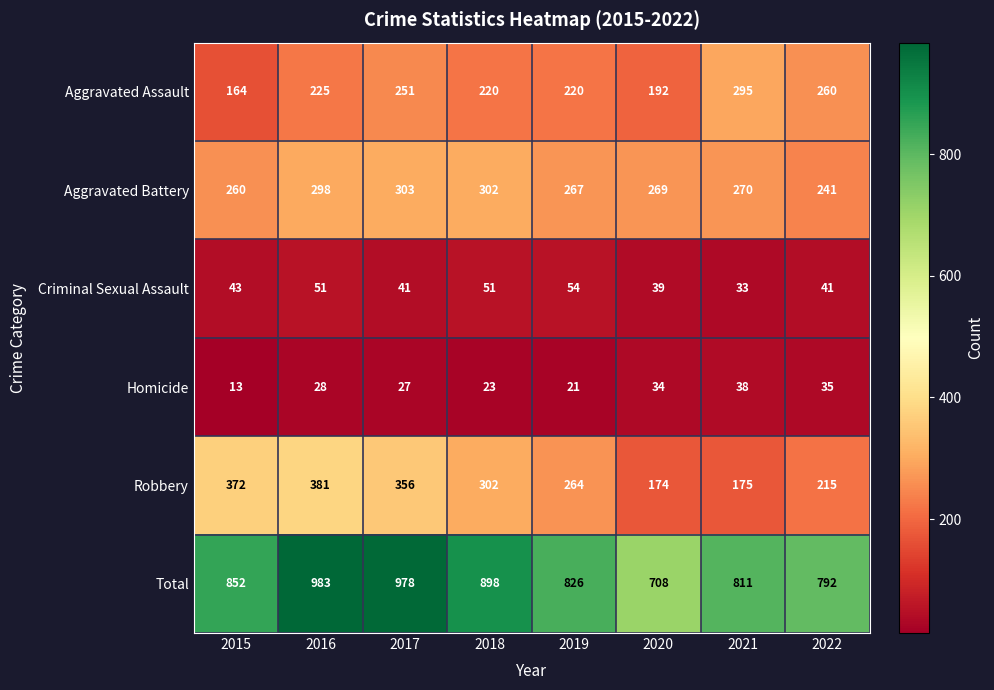

What is the average value of the Aggravated Assault series?

228